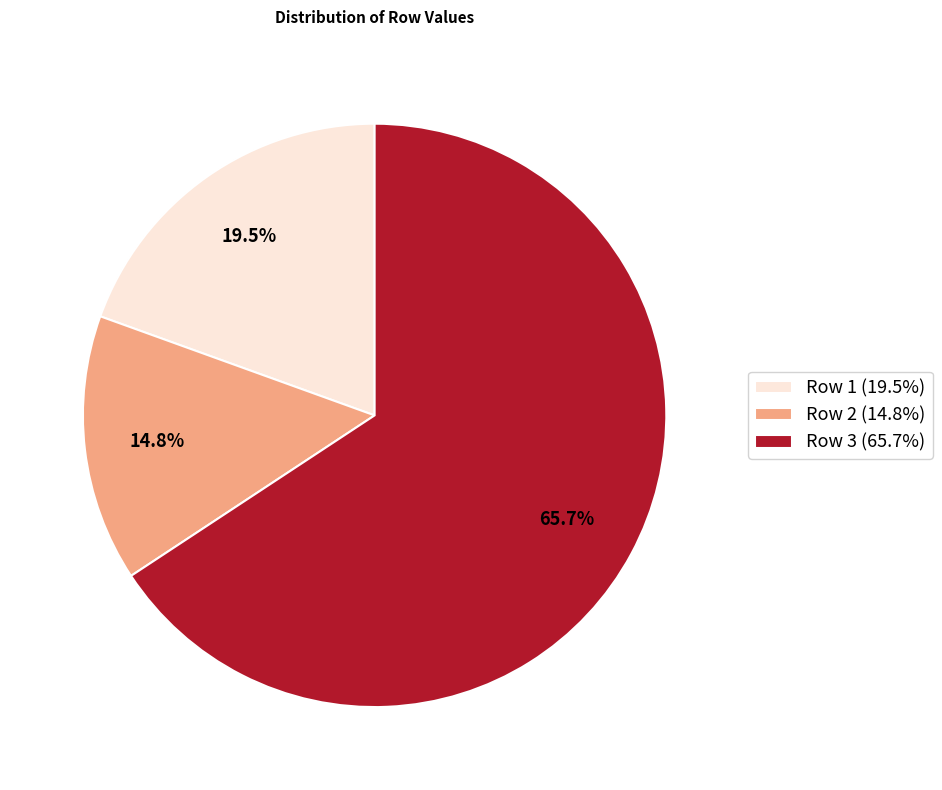

What percentage do Row 2 (14.8%) and Row 3 (65.7%) together represent?

80.5%